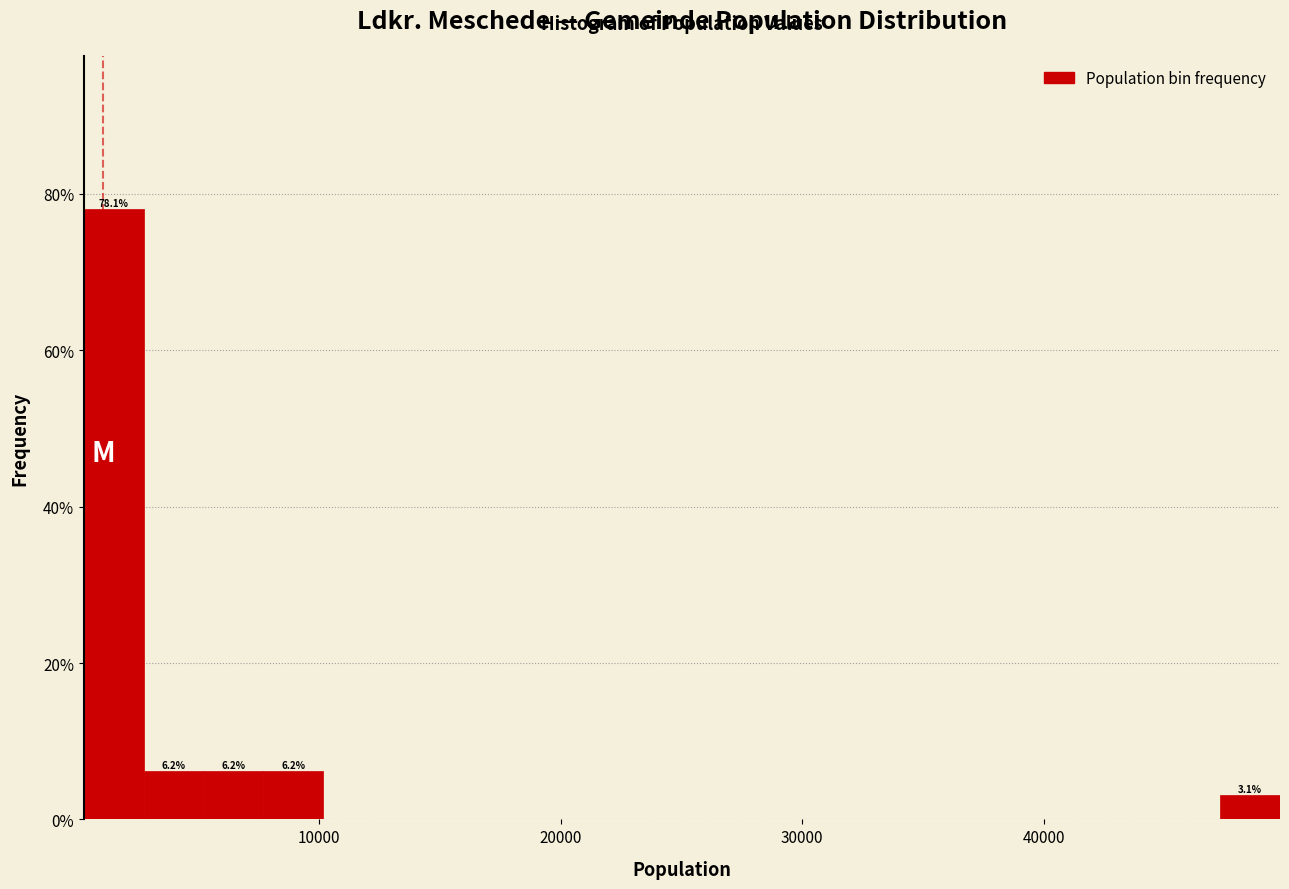

Around what value on the x-axis is the tallest bar? Give the approximate position of its centre, as read against the axis.

2000